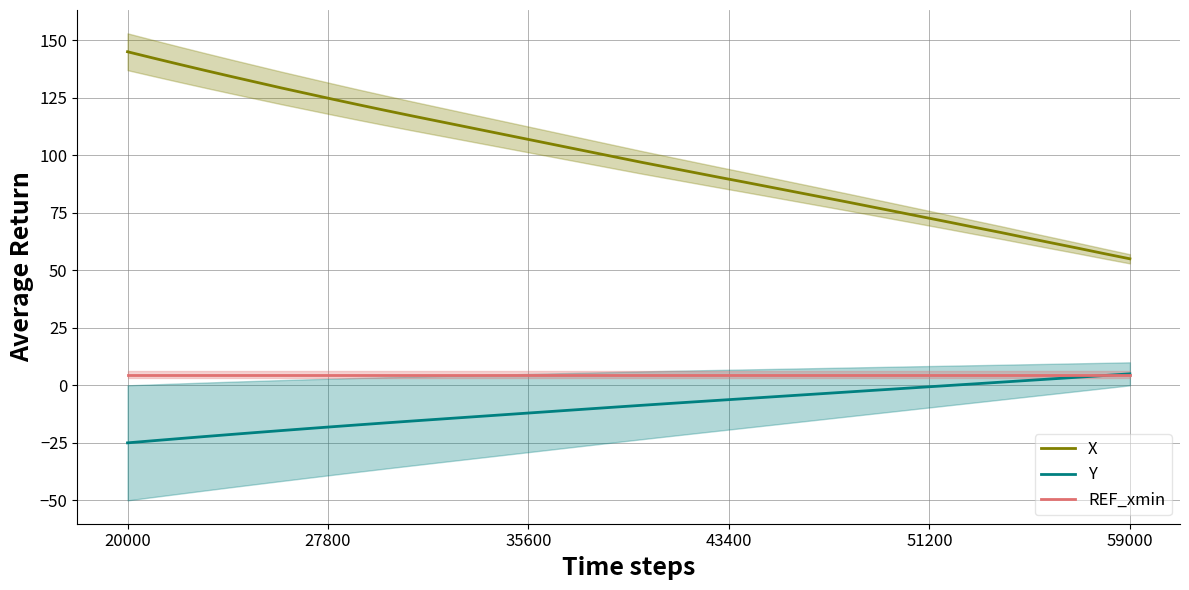

True or false: X and Y cross at least once.

False